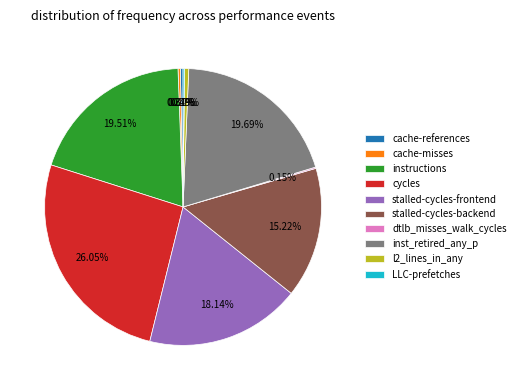

What percentage is the instructions slice, to the nearest percent?

20%